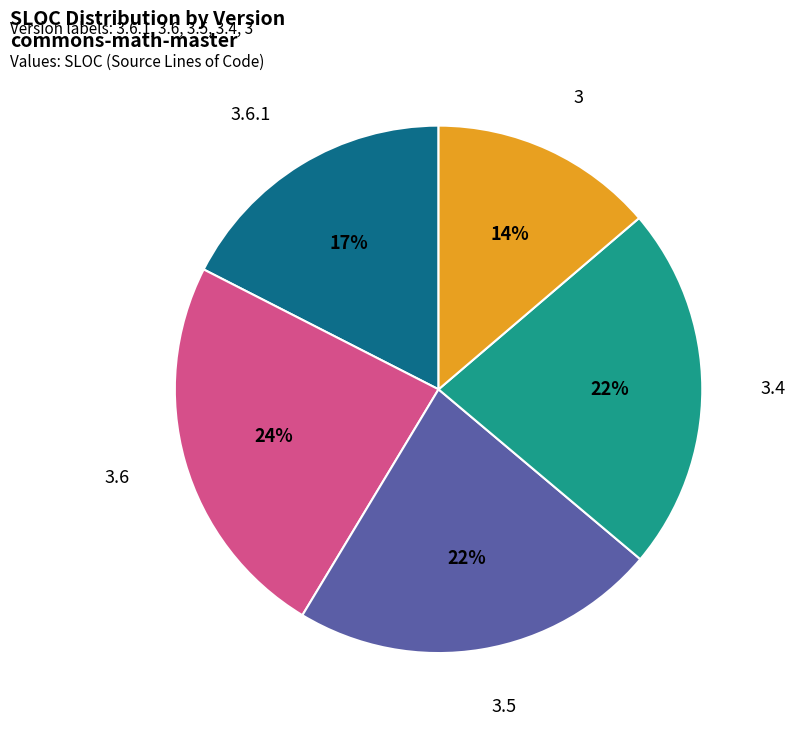

Does any single category account for the majority?

No